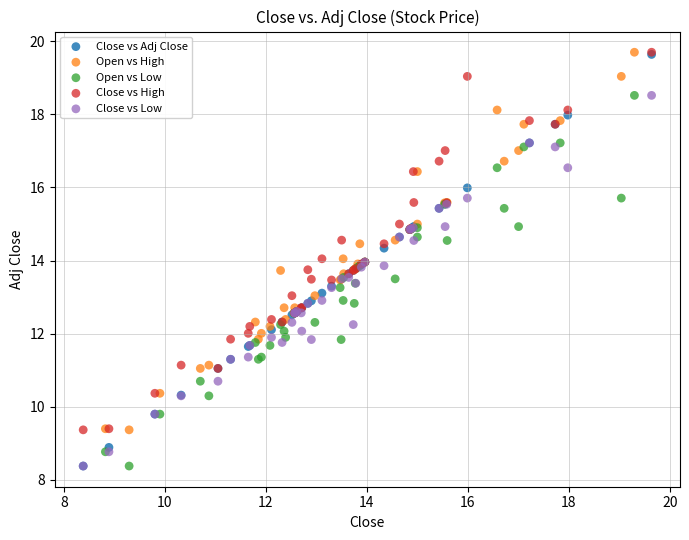

What are all the series names shown in the legend?

Close vs Adj Close, Open vs High, Open vs Low, Close vs High, Close vs Low